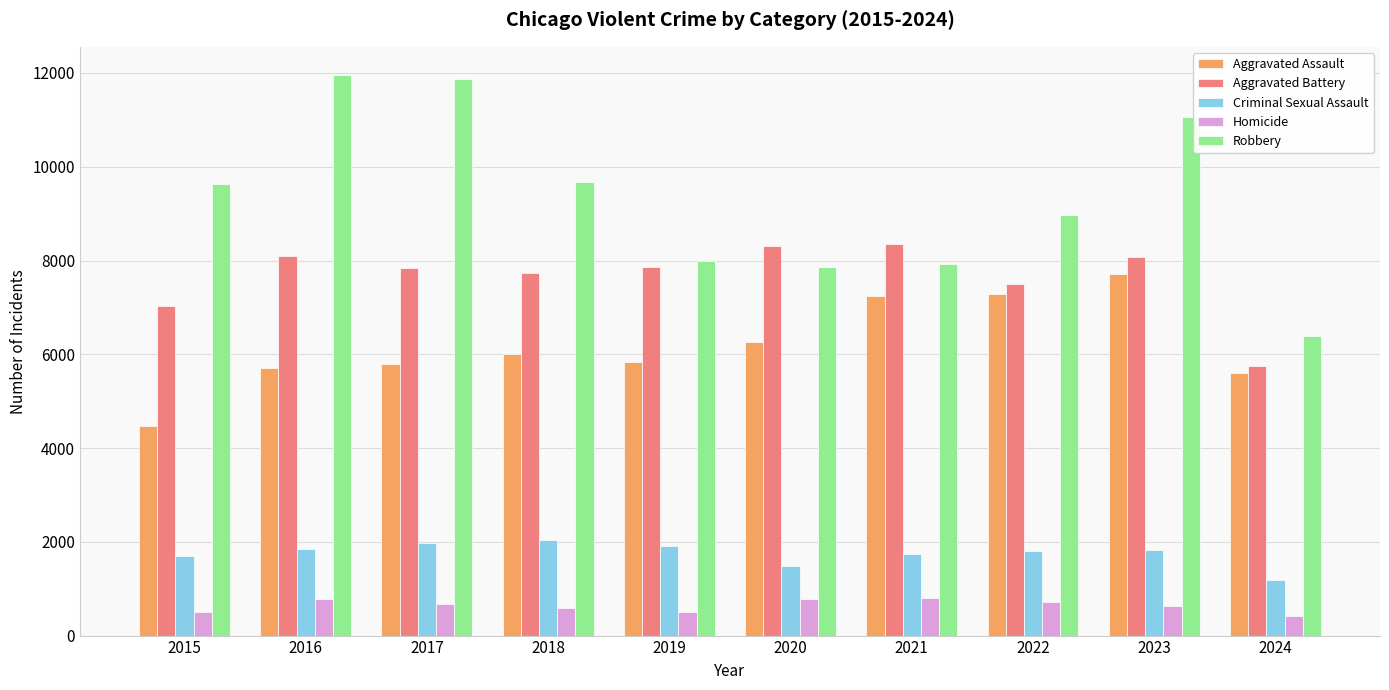

Which series has the largest range (max minus min)?

Robbery